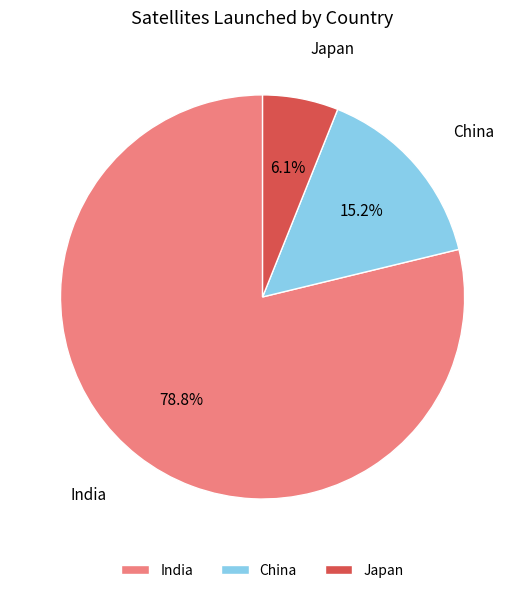

Do China and India together represent more than half of the pie?

Yes